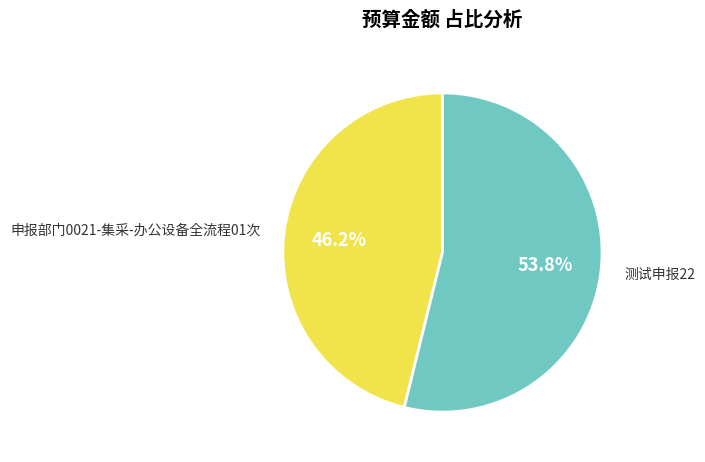

How many slices are in this pie chart?

2